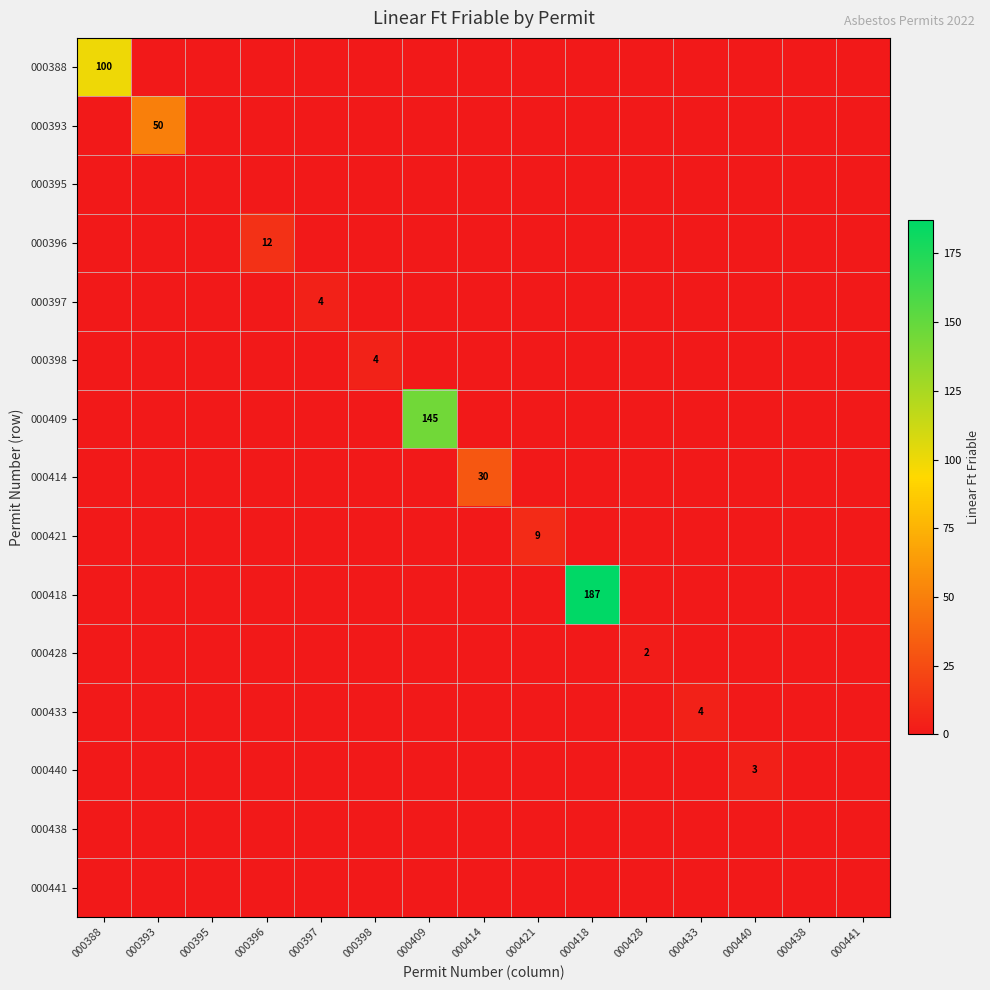

The value of 000396 at 000396 is 19. True or false?

False